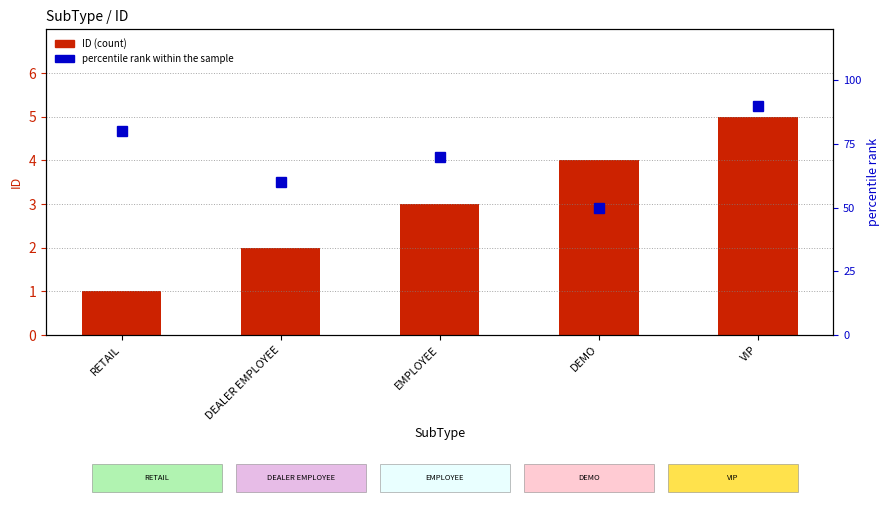

Is the value of ID at DEMO greater than the value of percentile rank within the sample at DEALER EMPLOYEE?

No